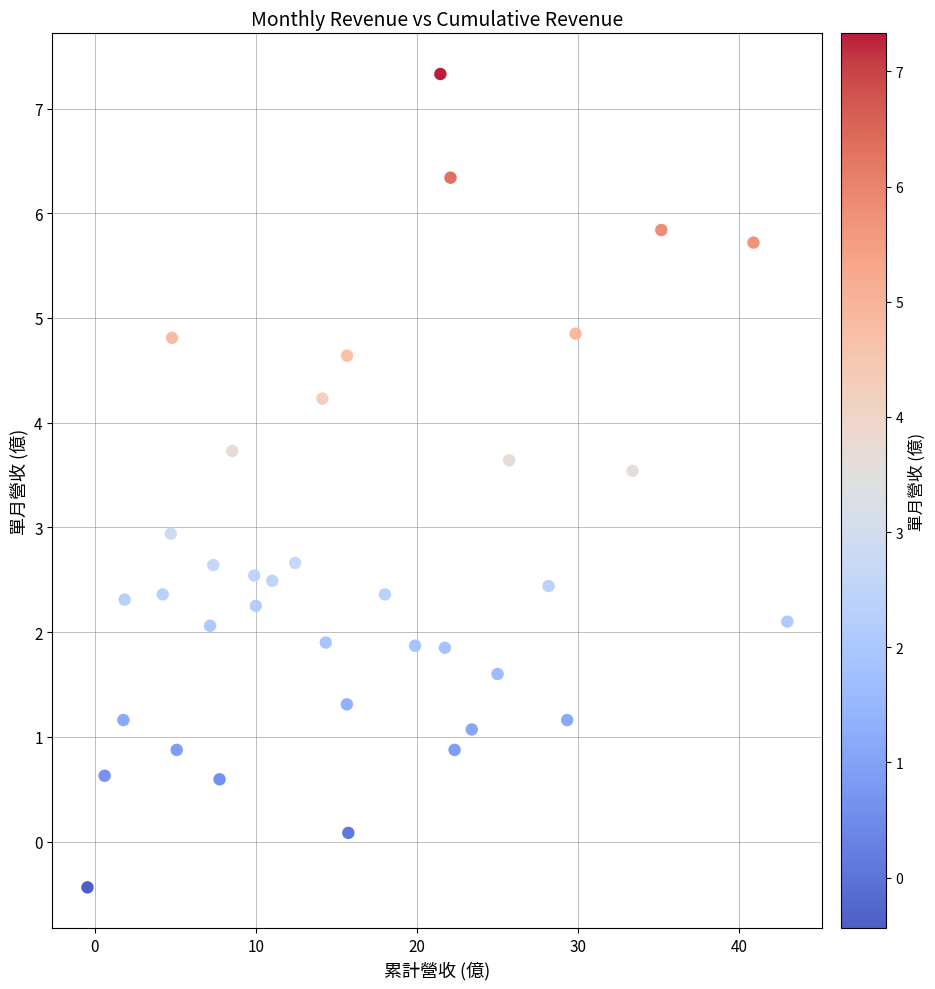

What is the range of Y values (max minus min)?

7.8